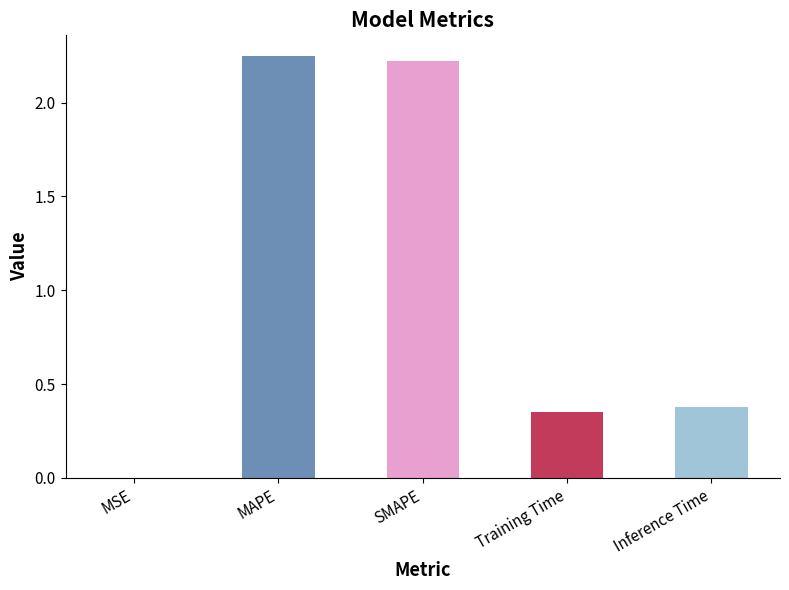

How many series are shown in this chart?

1